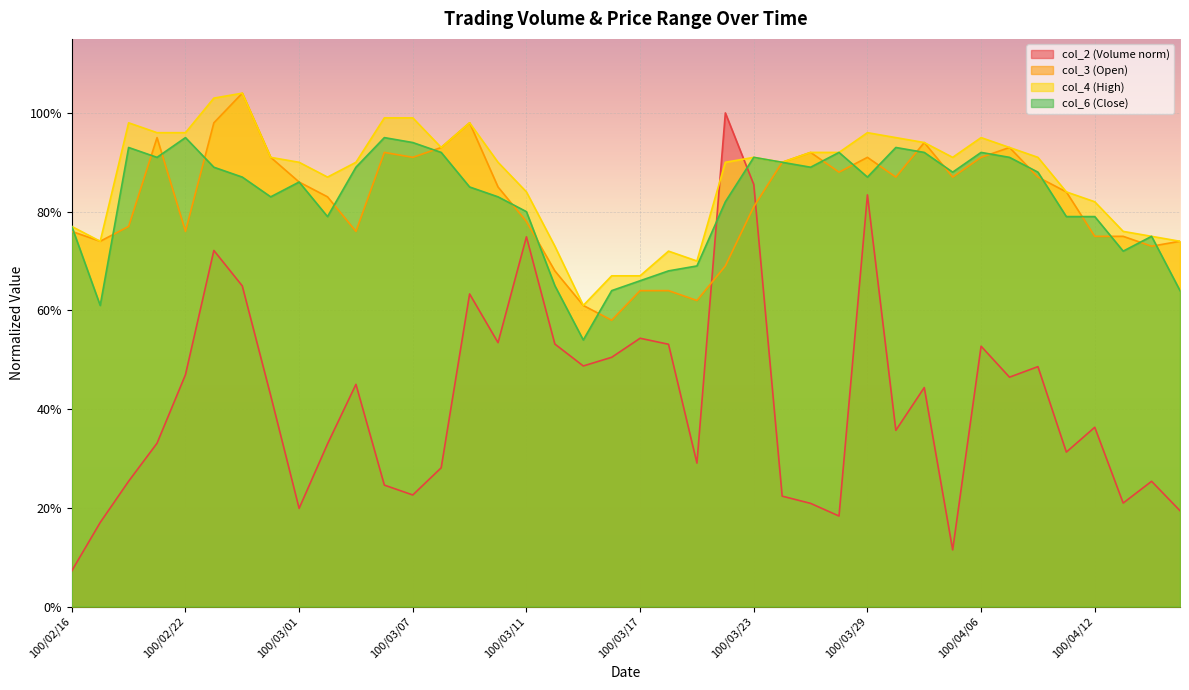

At how many categories does at least one series exceed 0?

40